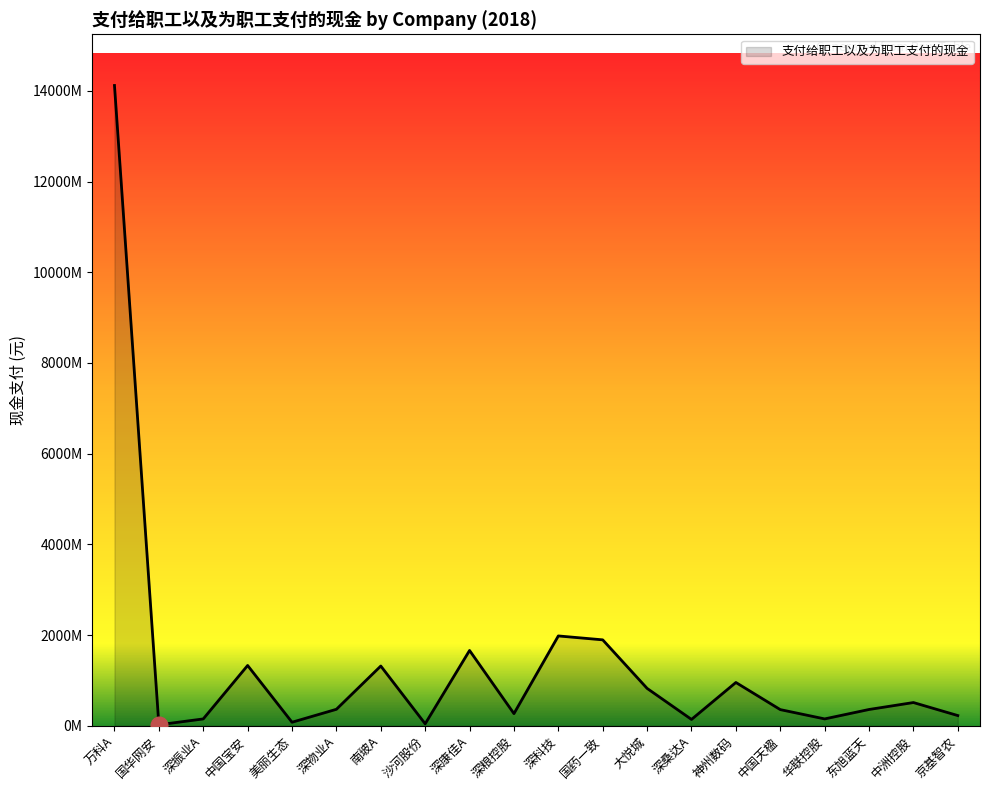

What is the sum of the values at 深振业A and 中洲控股?

661348298.5